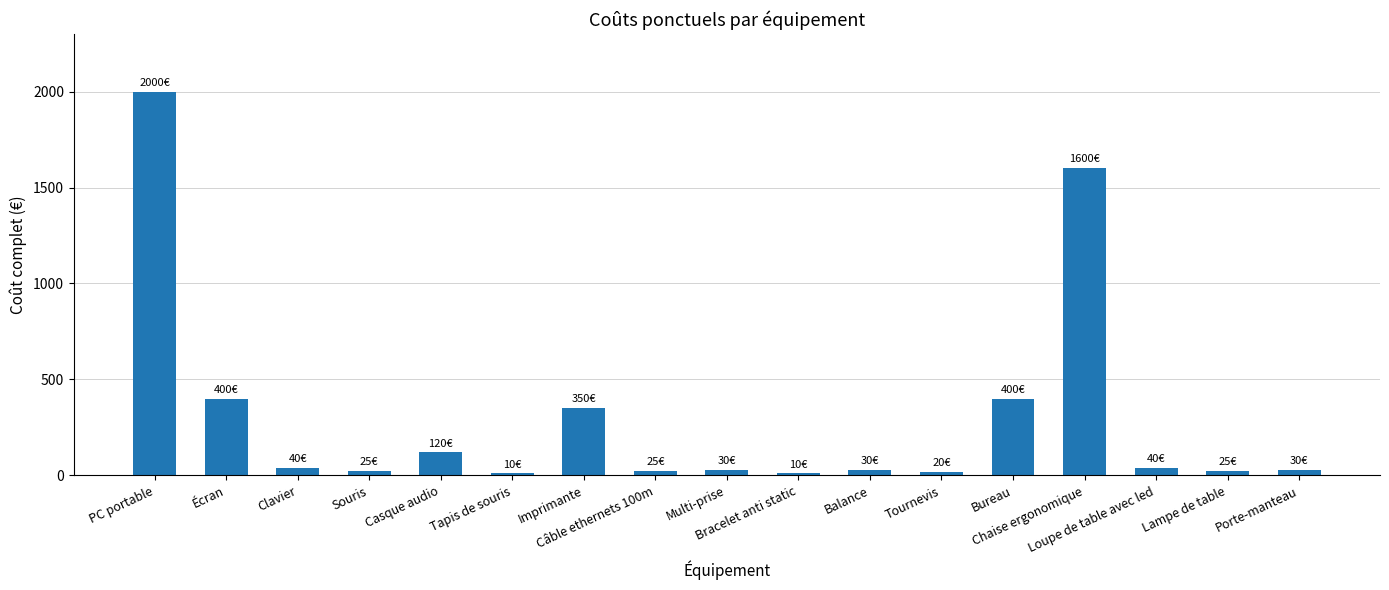

Does the chart contain any negative values?

No